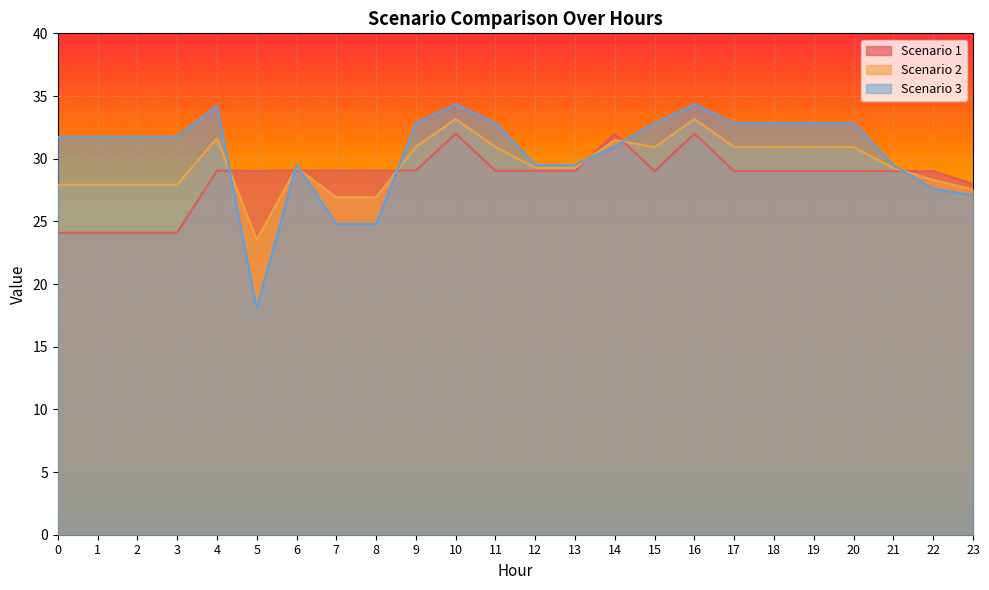

Where is Scenario 3 nearest to the value 26?

23